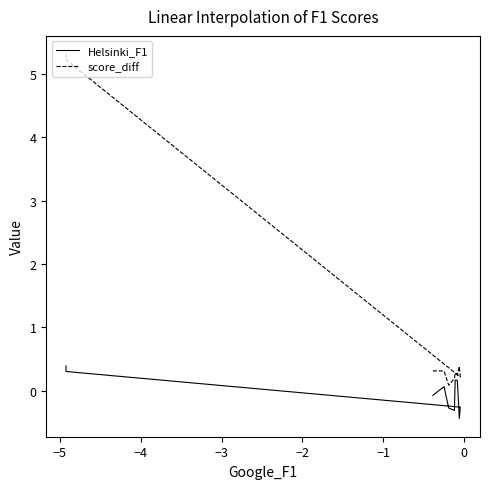

Reading right to left, what are all the values shown in this chart?

Helsinki_F1: 0.4	0.3	-0.3	-0.4	0.2	0.2	-0.3	-0.3	0.1	-0.1
score_diff: 5.3	5.2	0.2	0.4	0.2	0.3	0.2	0.1	0.3	0.3